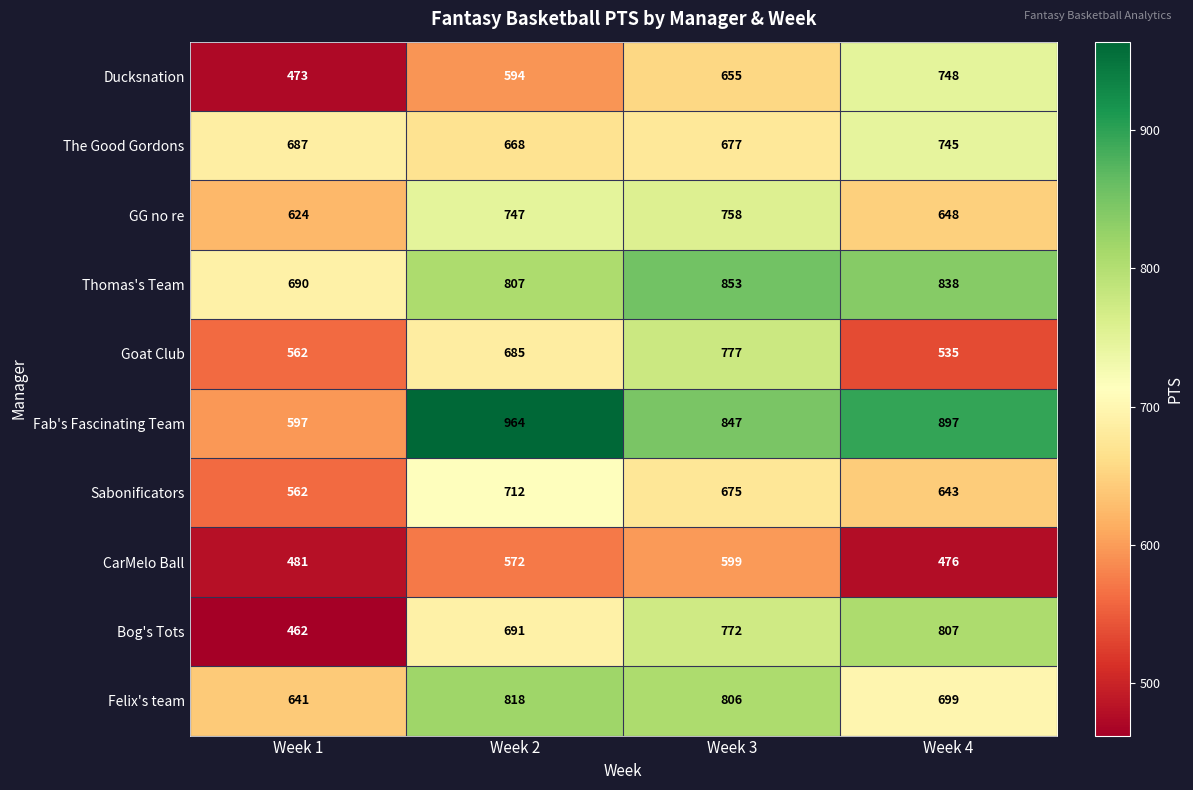

True or false: Felix's team has a value of 818 at Week 2.

True